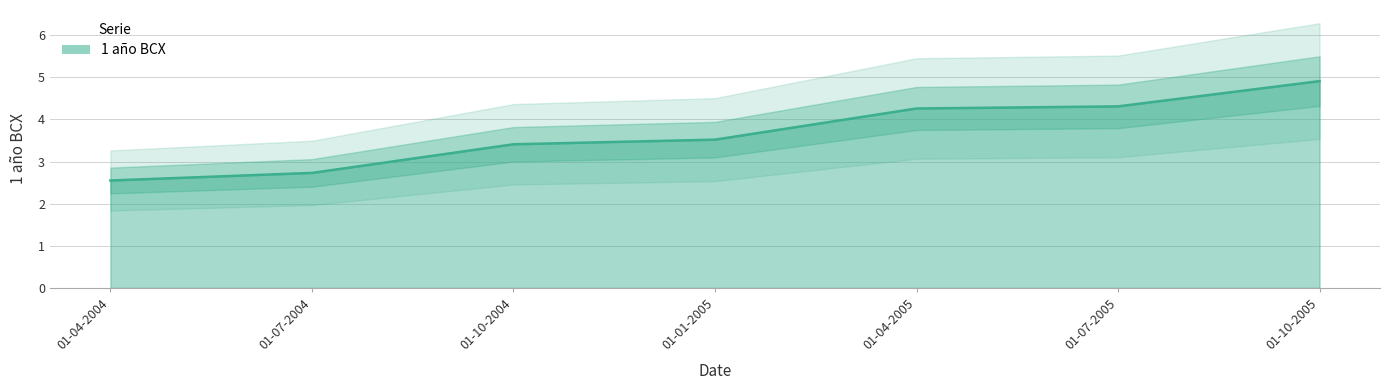

Which category has the lowest value across all series?

01-04-2004